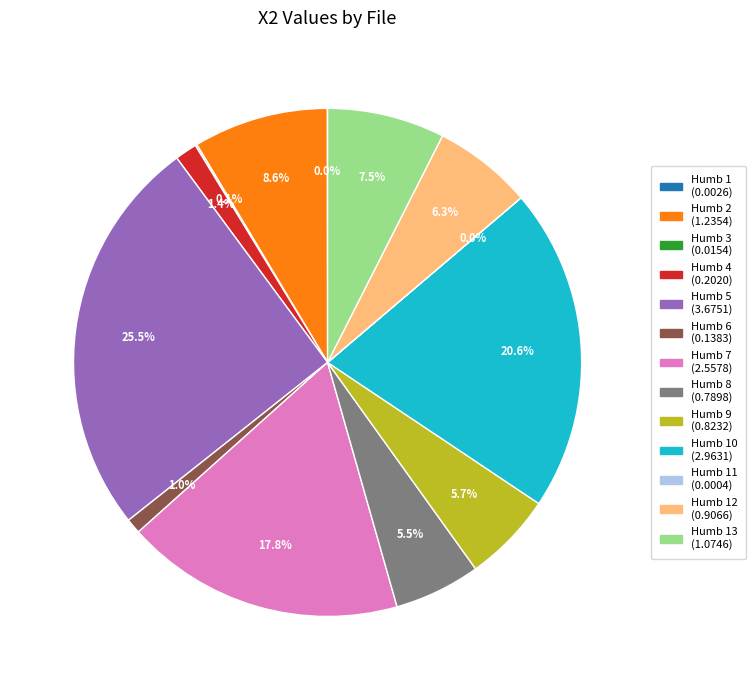

Is there any slice that represents more than half of the pie?

No